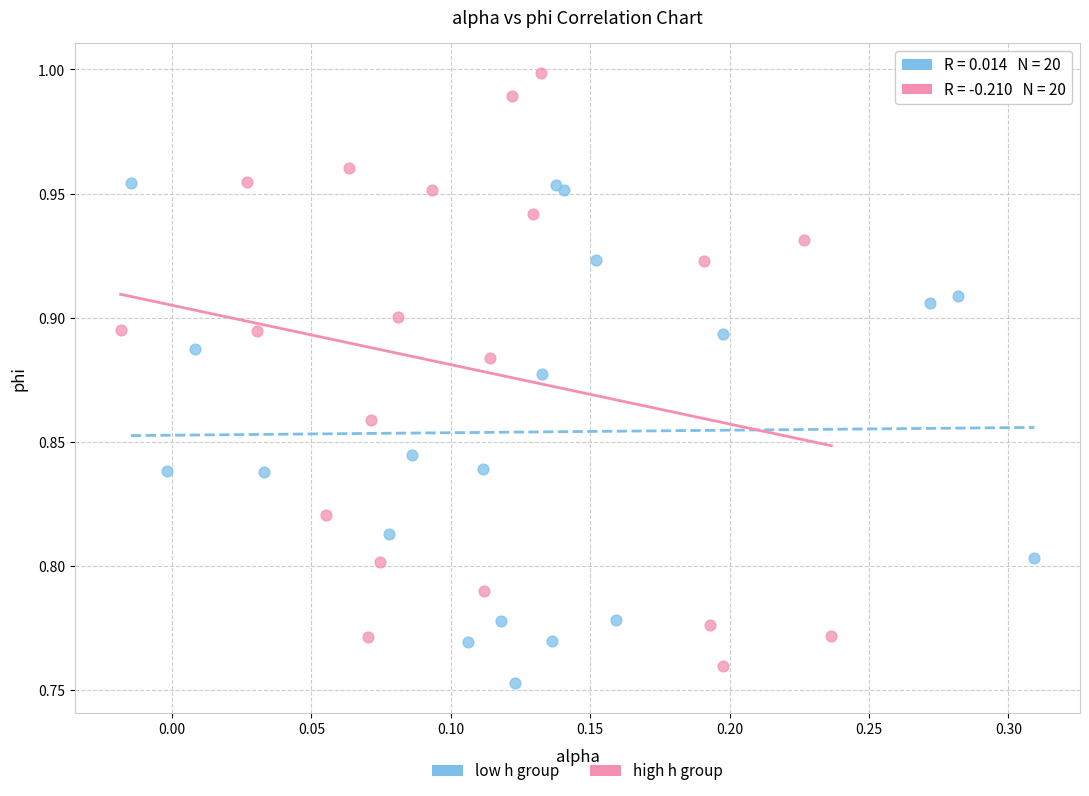

Which series reaches the maximum Y coordinate?

high h group